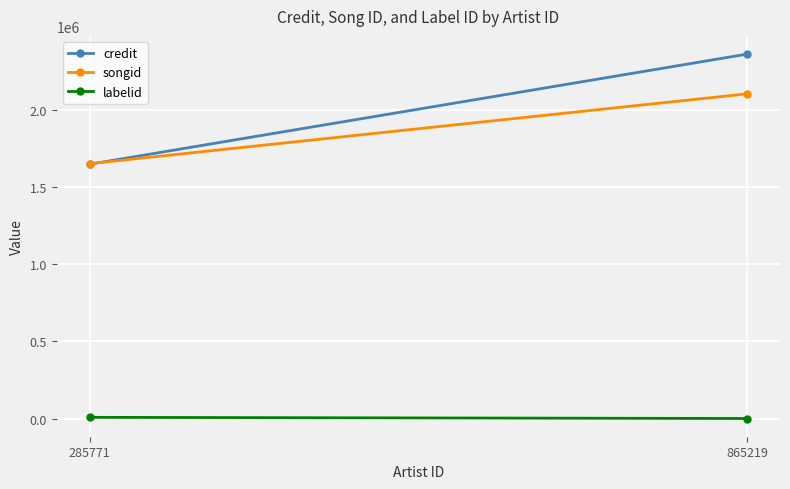

What is the difference between the credit values at 865219 and 285771?

714040